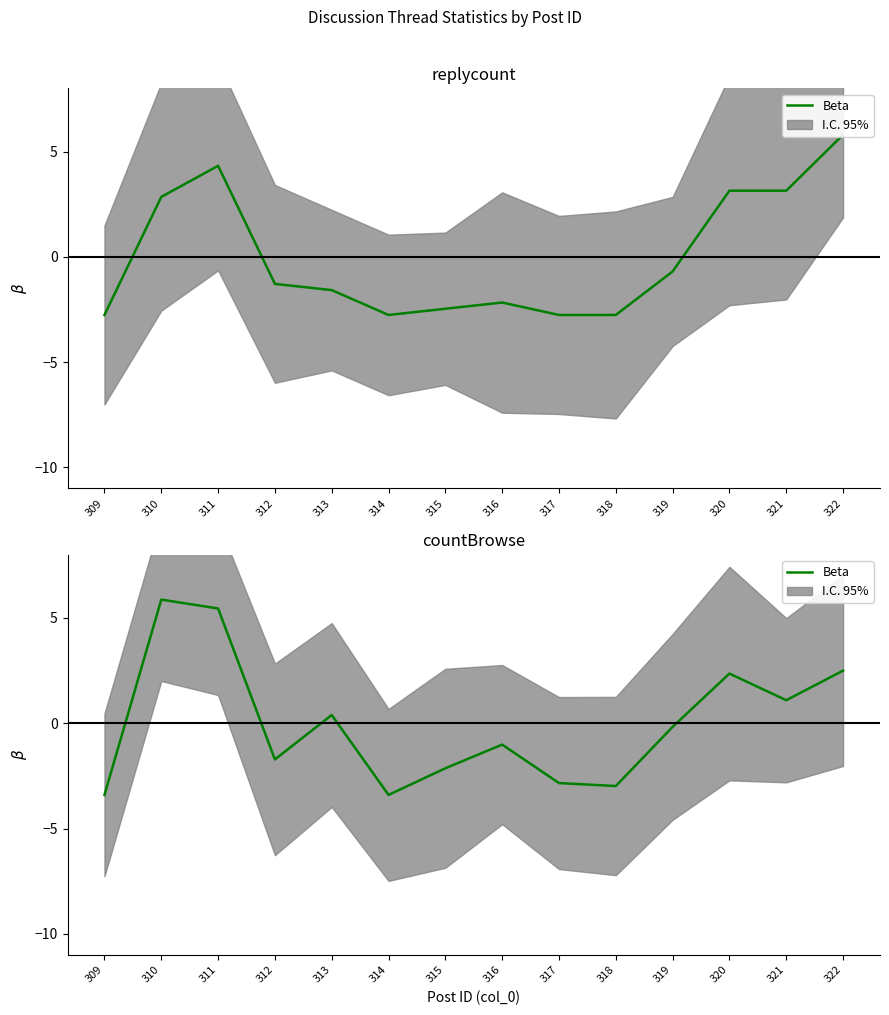

How many interior local peaks (higher than both neighbors) does the data have?

4